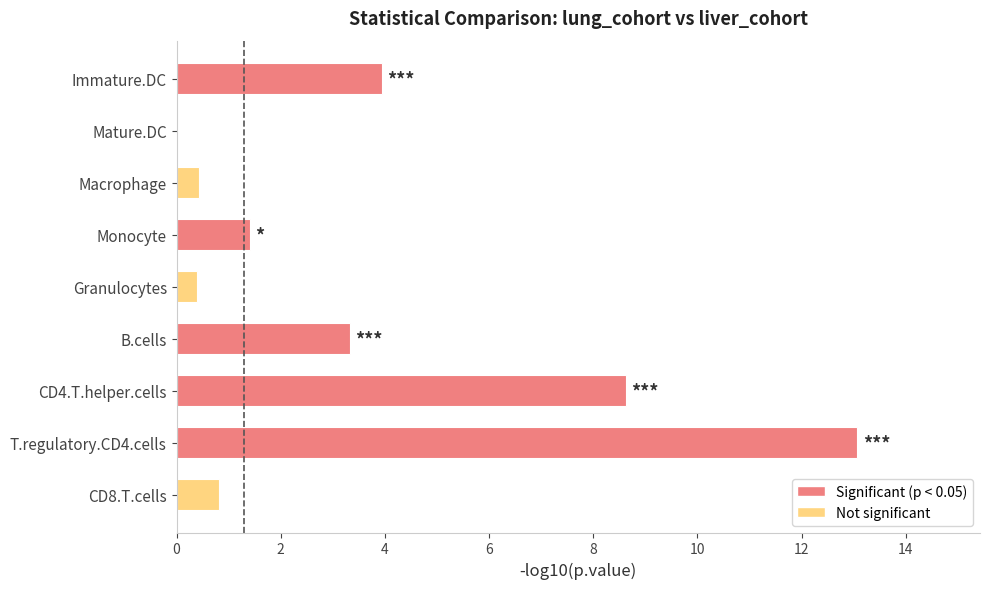

Which has a higher value, Macrophage or Mature.DC?

Macrophage